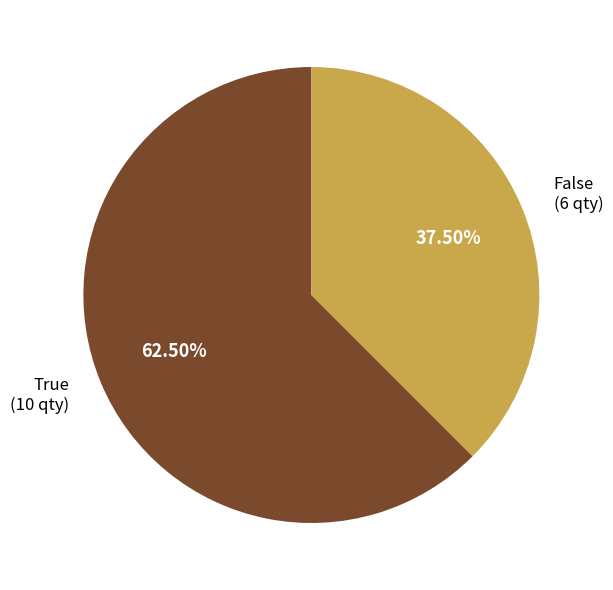

To the nearest percent, what is the average slice percentage?

50%